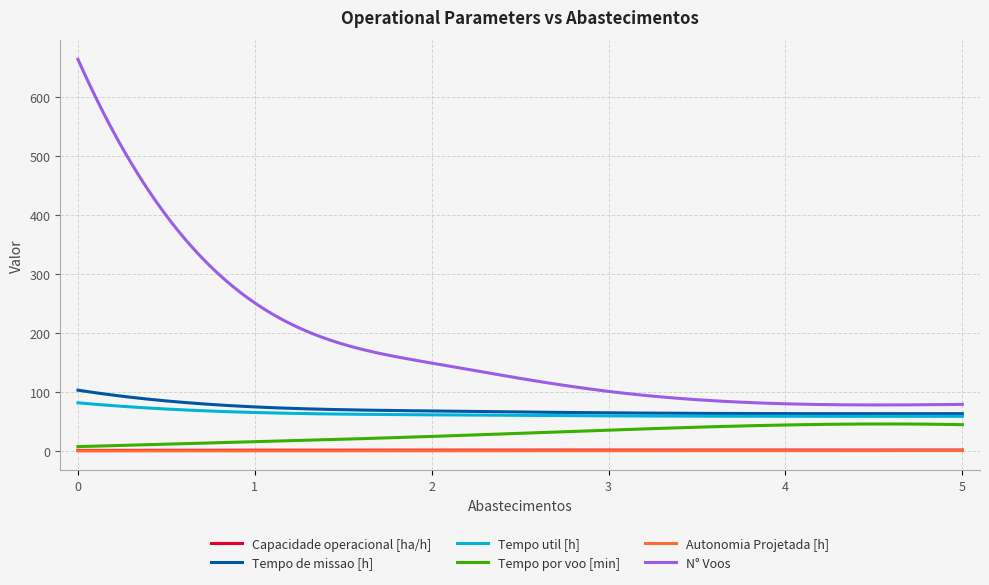

True or false: Autonomia Projetada [h] and Tempo util [h] cross at least once.

False